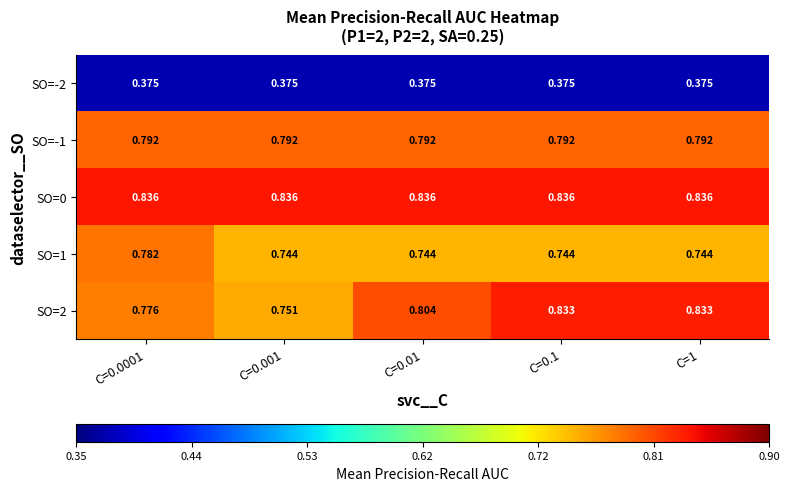

Is the value of SO=-2 at C=0.001 greater than the value of SO=2 at C=0.0001?

No